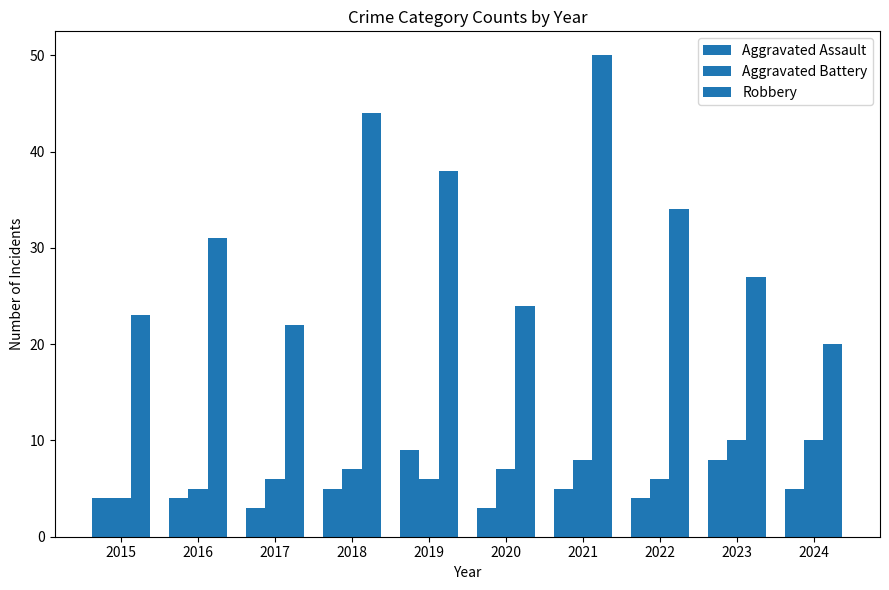

At which label does Aggravated Battery reach its peak?

2023